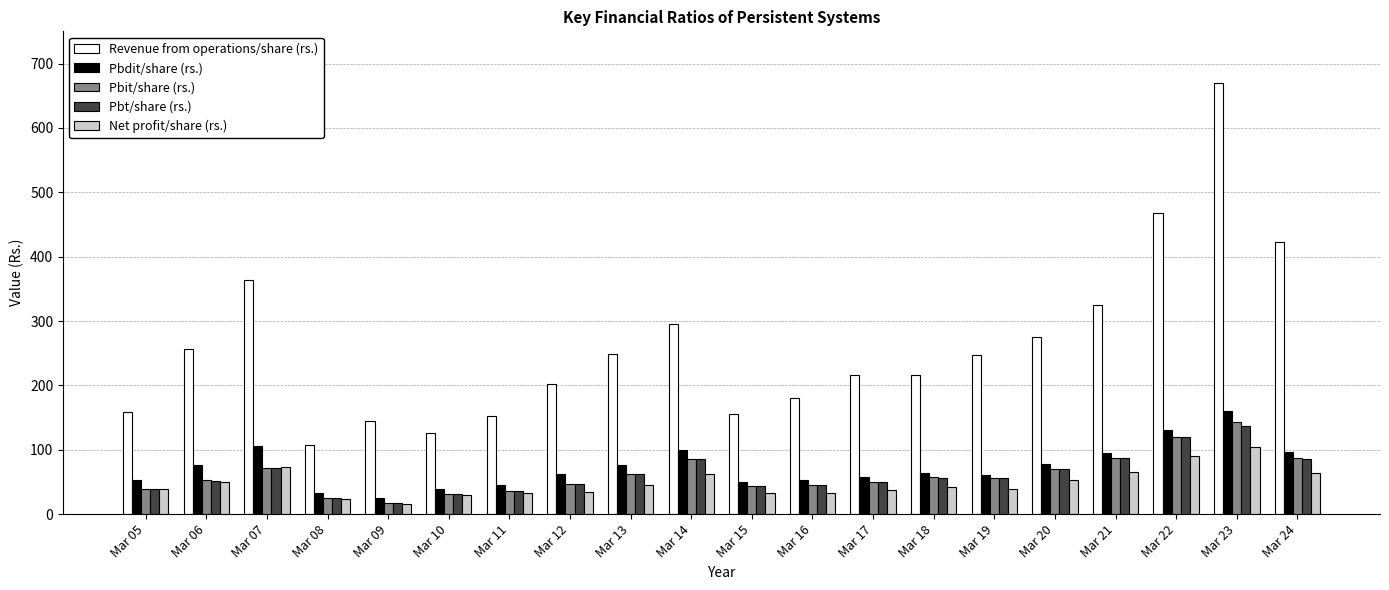

At which category is the sum across all series the highest?

Mar 23